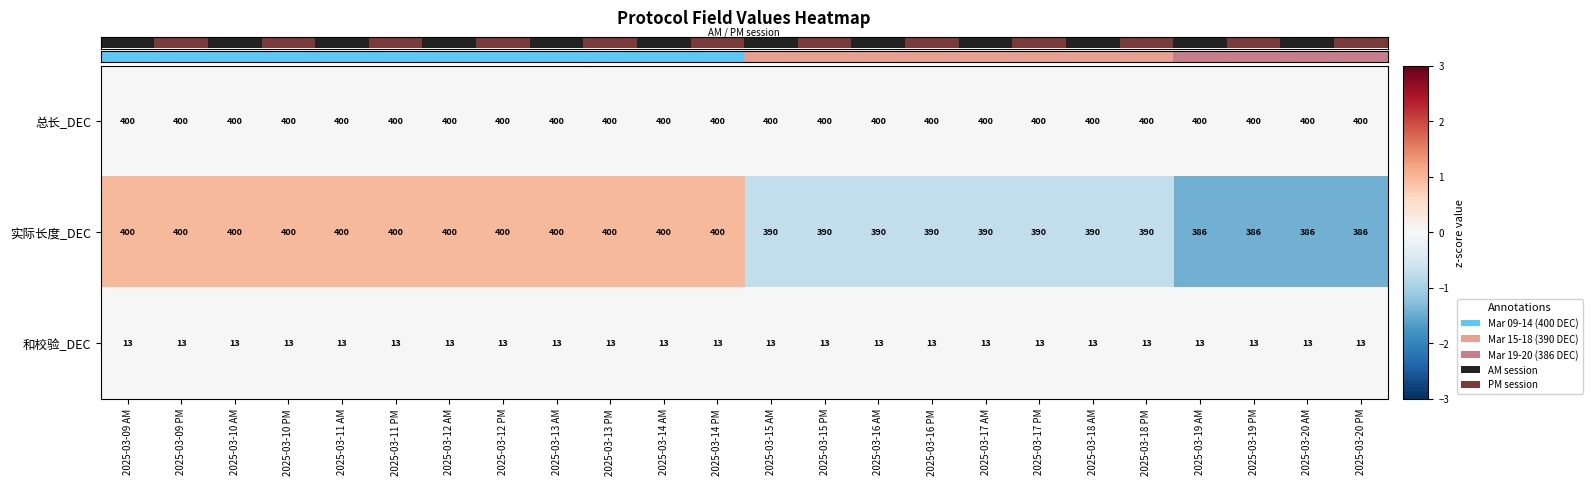

What is the total value across all series at 2025-03-16 AM?

803